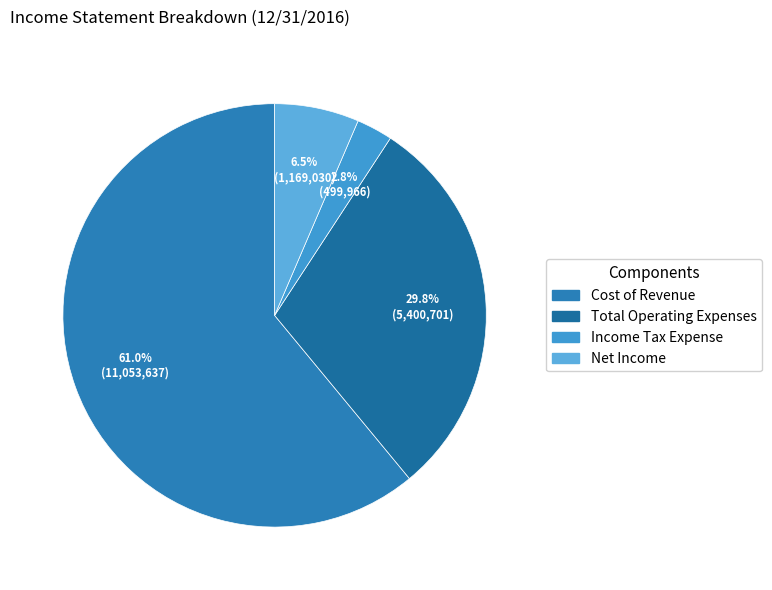

Rank the categories by value from lowest to highest.

Income Tax Expense, Net Income, Total Operating Expenses, Cost of Revenue